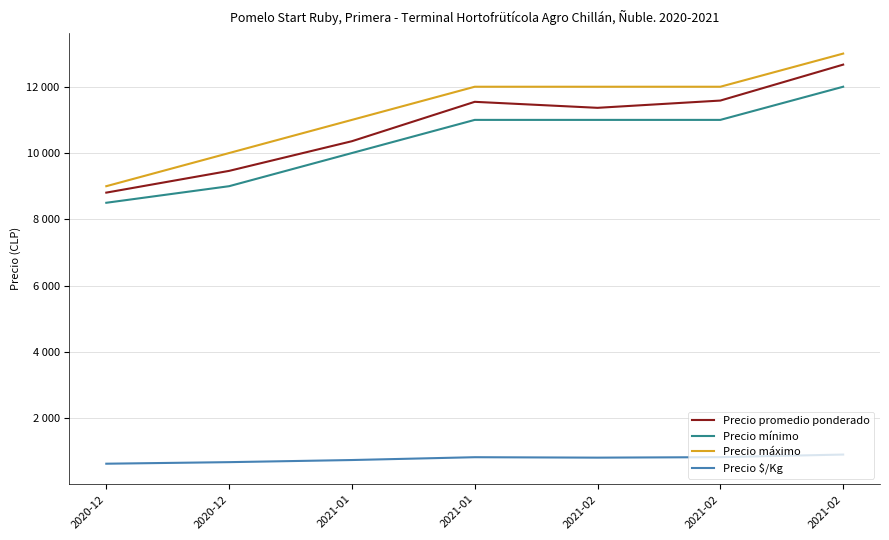

What is the label of the 6th point from the right?

2020-12